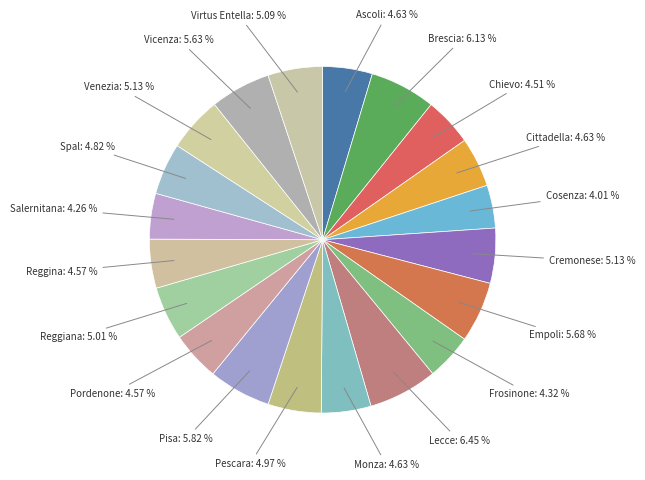

How many slices are in this pie chart?

20